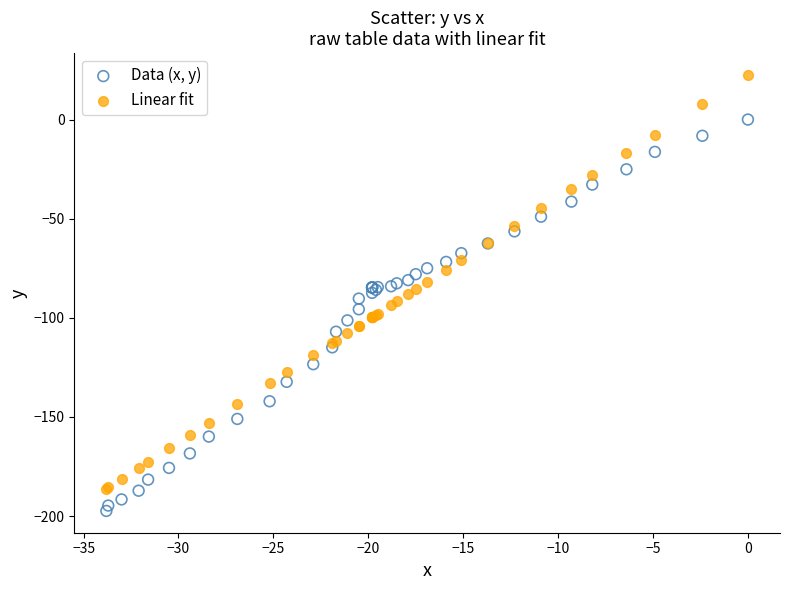

Which series has the widest spread of Y values?

Linear fit